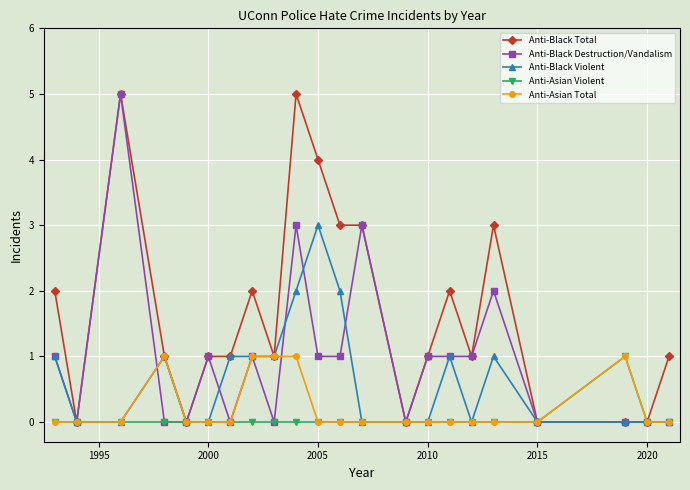

What is the value of the Anti-Black Destruction/Vandalism point at the 6th from the left?

1